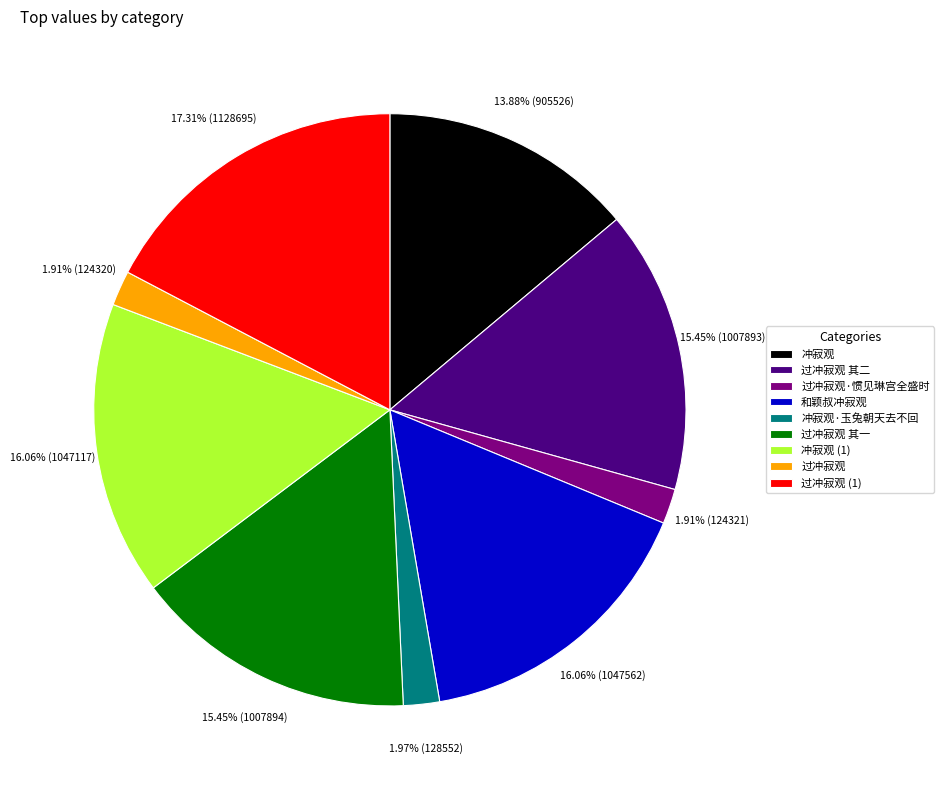

Is 冲寂观 the majority of the pie?

No